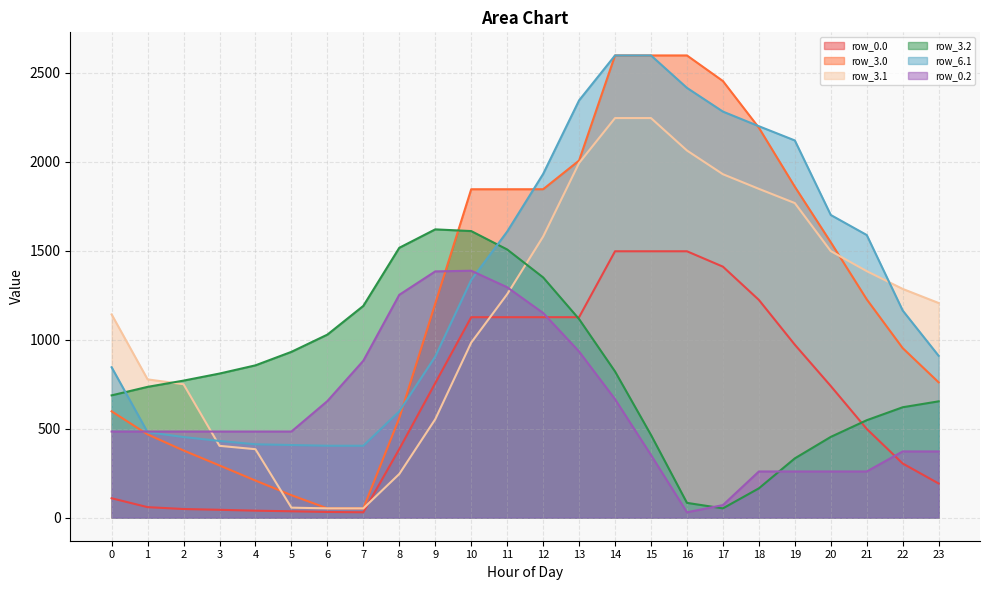

What is the lowest value of the row_0.2 series?

29.9